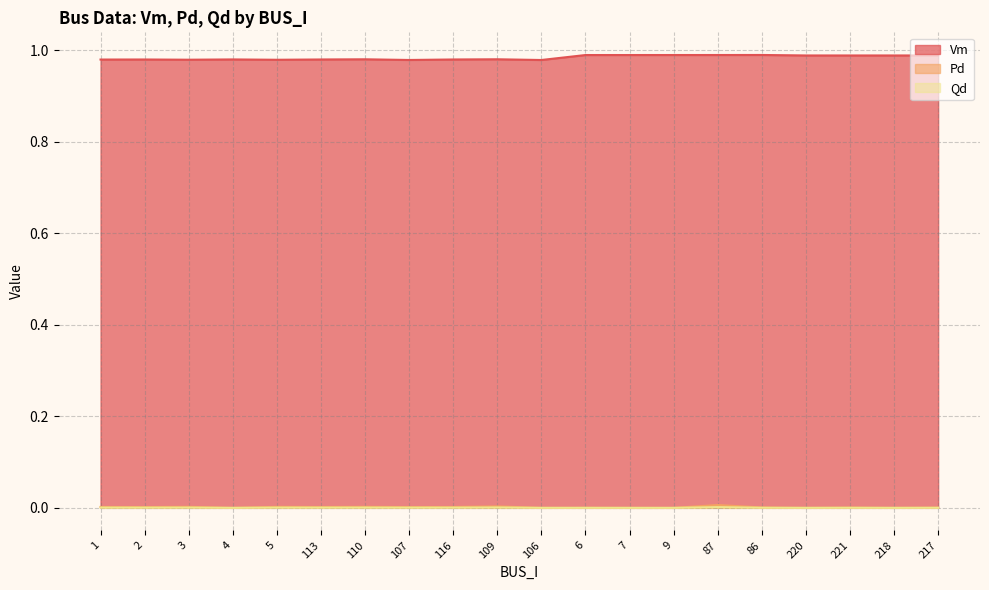

Which has a higher value, 5 or 106?

5